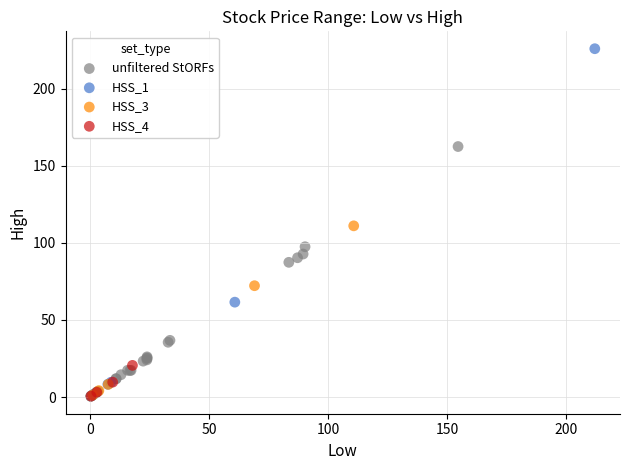

What are all the series names shown in the legend?

unfiltered StORFs, HSS_1, HSS_3, HSS_4